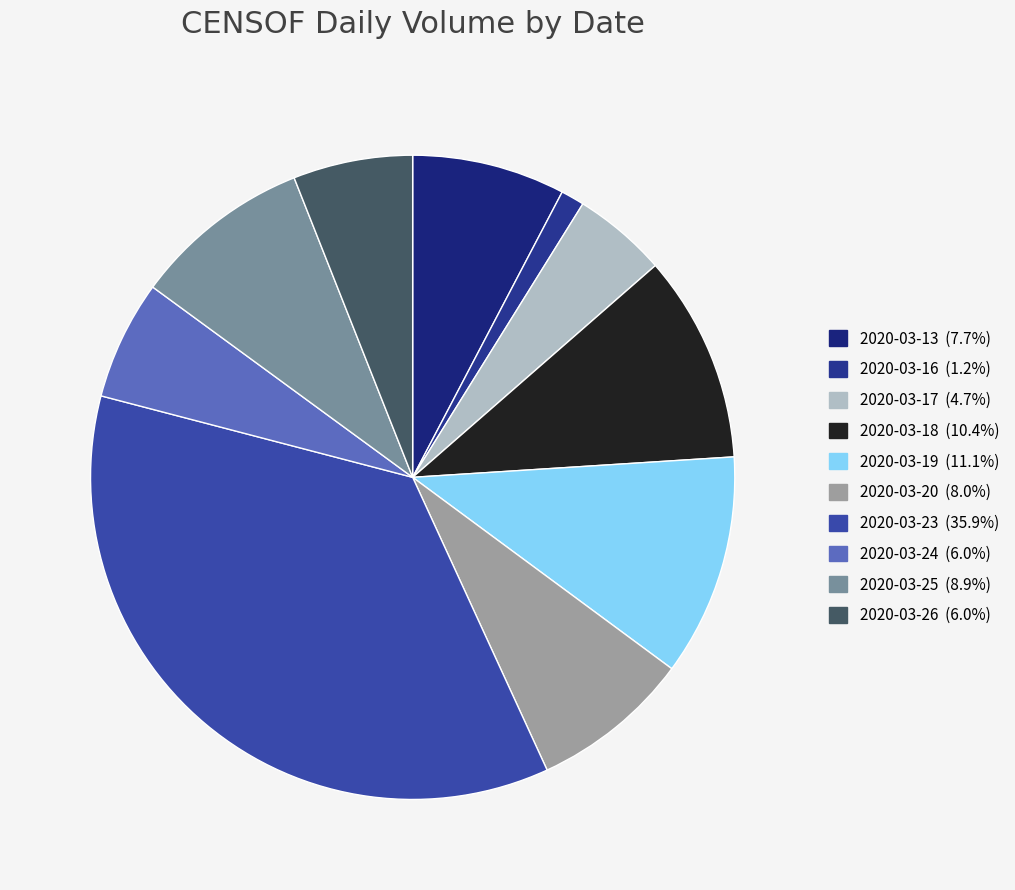

Is it true that 2020-03-16 is 15% of the pie?

False